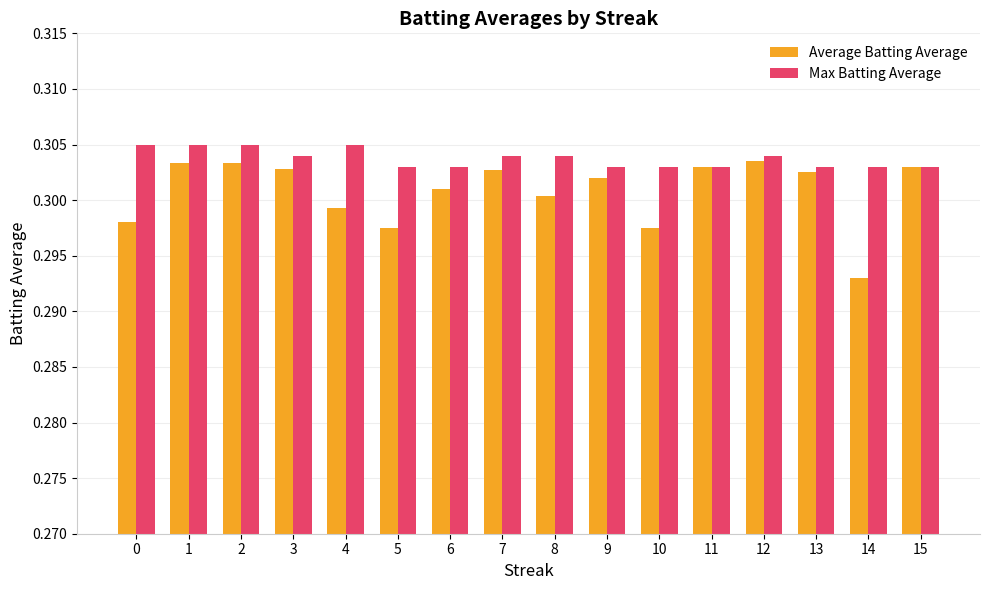

What is the total value across all series at 7?

0.6